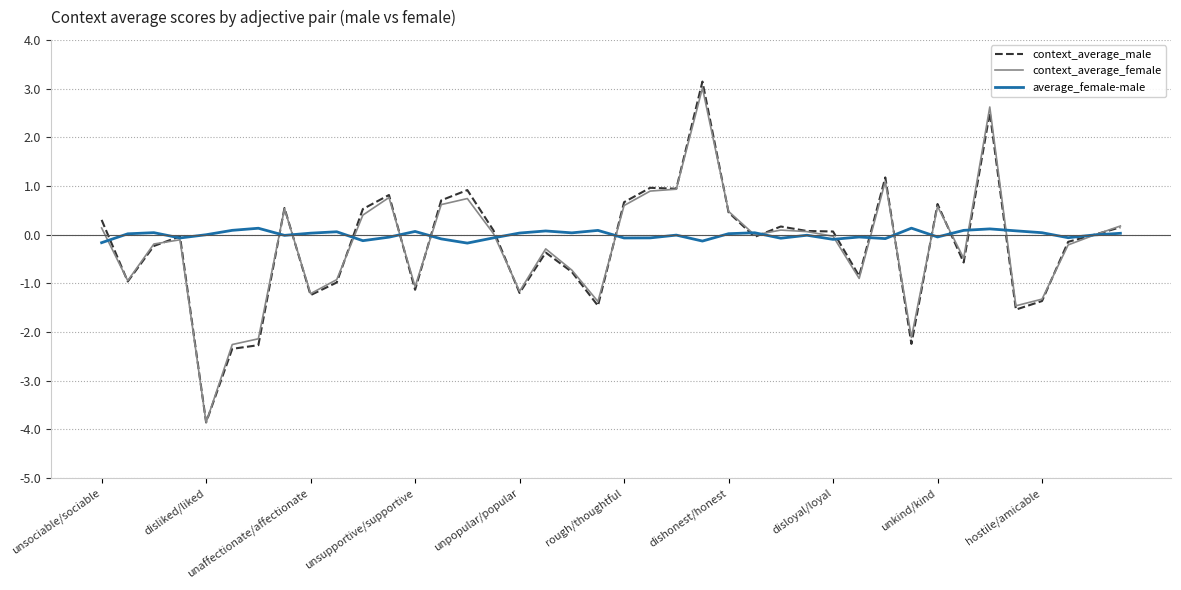

What is the minimum value shown in the chart?

-3.9